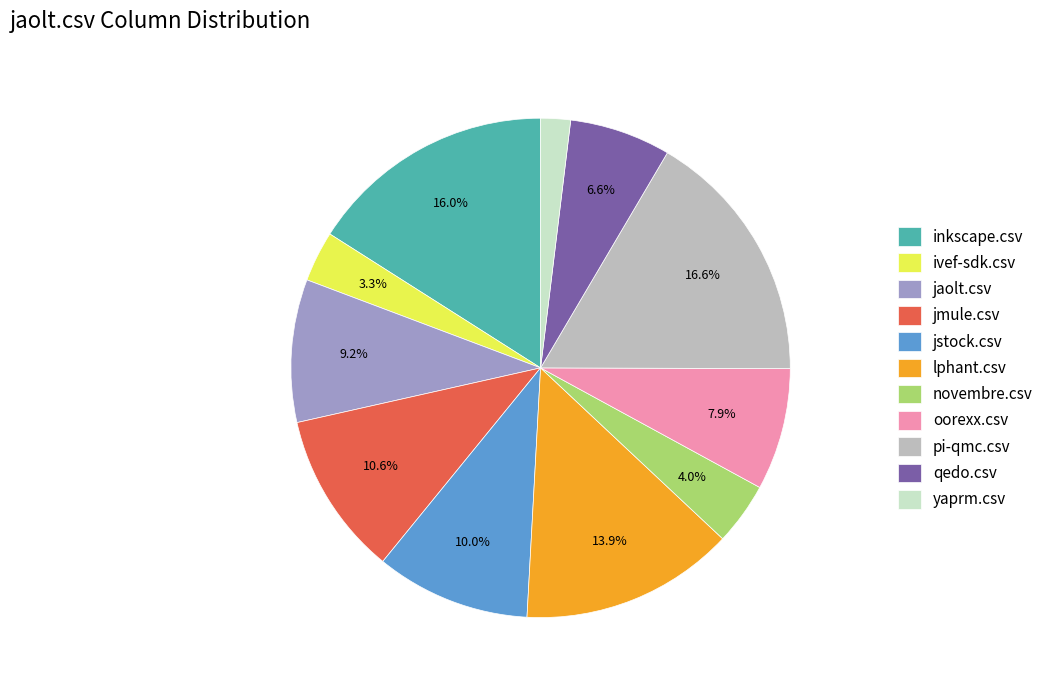

Which slice is the largest?

pi-qmc.csv